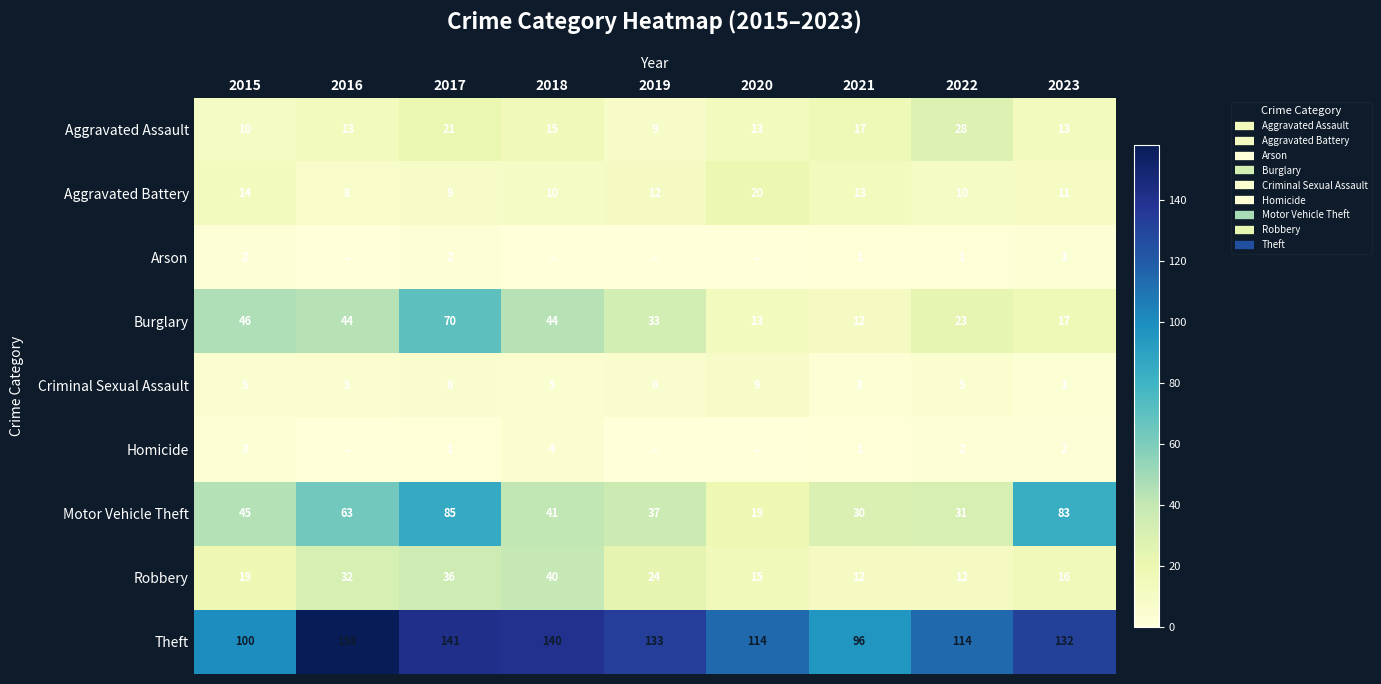

Is it true that Criminal Sexual Assault equals 5 at 2015?

True